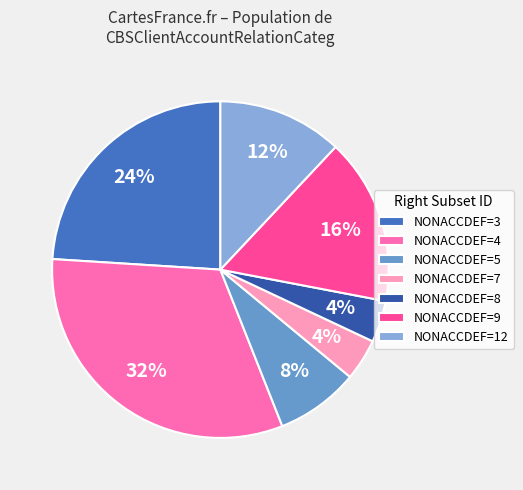

To the nearest percent, what portion does NONACCDEF=5 represent?

8%